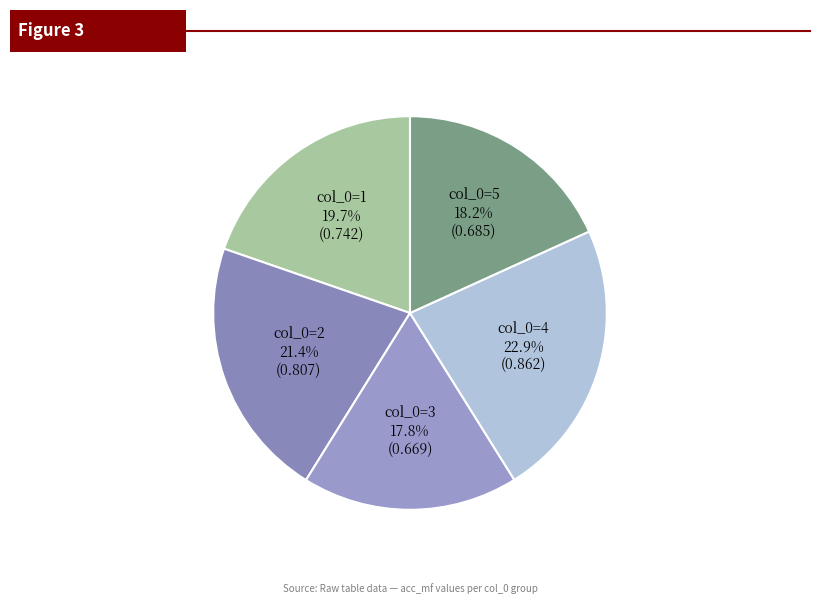

How many segments does this pie chart have?

5